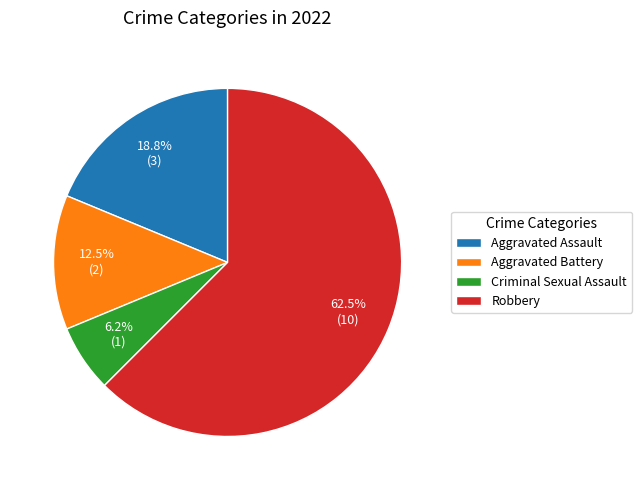

Is the sum of Criminal Sexual Assault and Aggravated Assault greater than half?

No